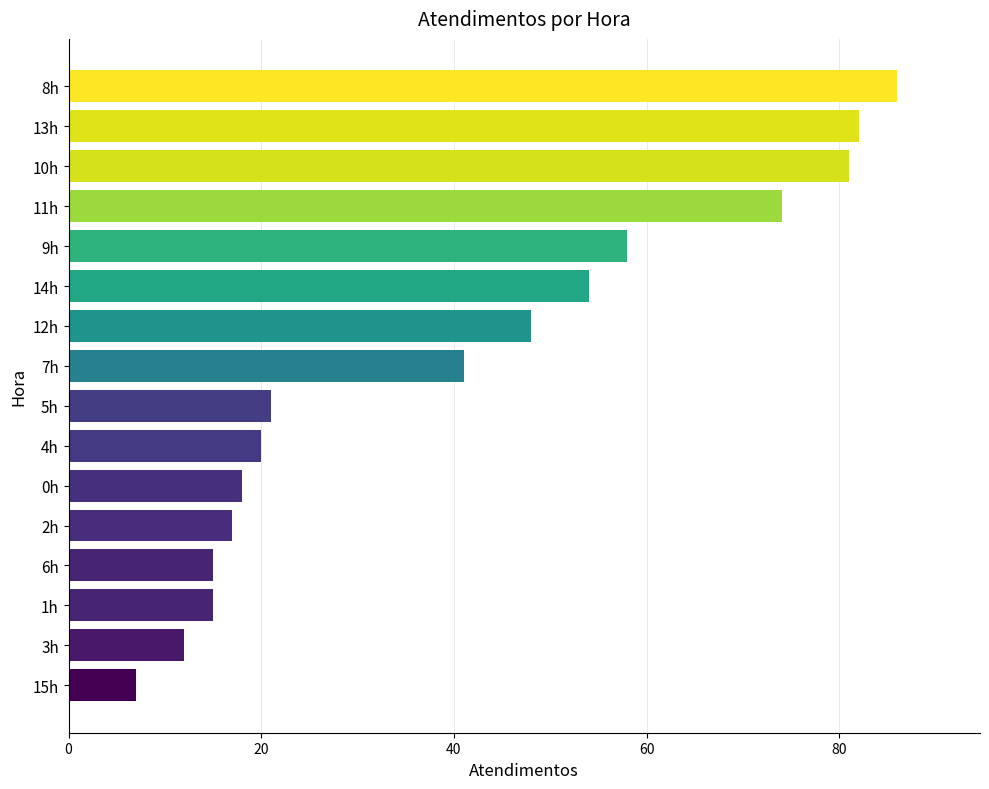

What is the difference between the maximum and minimum values?

79